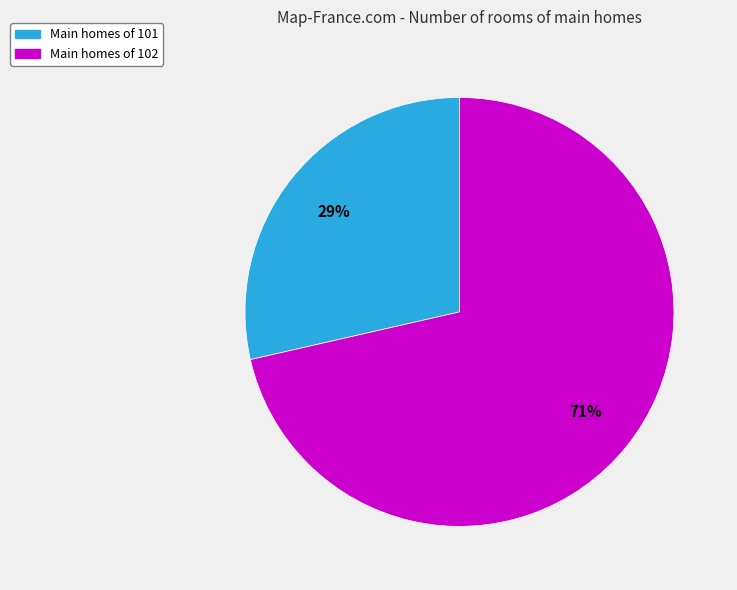

To the nearest percent, what is the average slice percentage?

50%